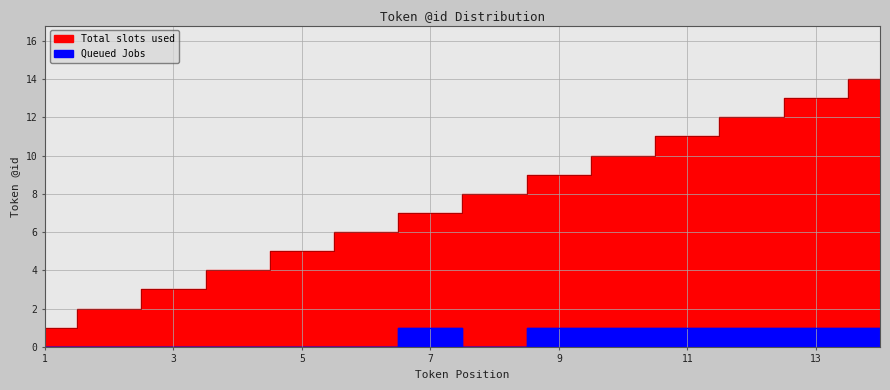

Where is the first local maximum for Queued Jobs?

7